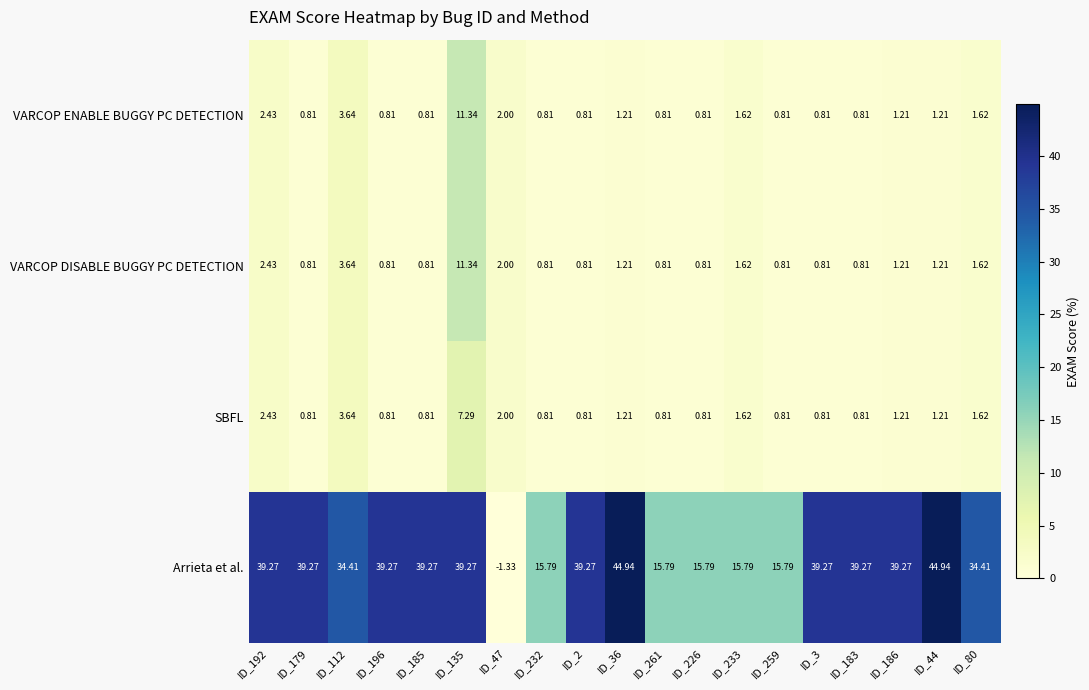

What is the difference between the highest and lowest values at ID_185?

38.5